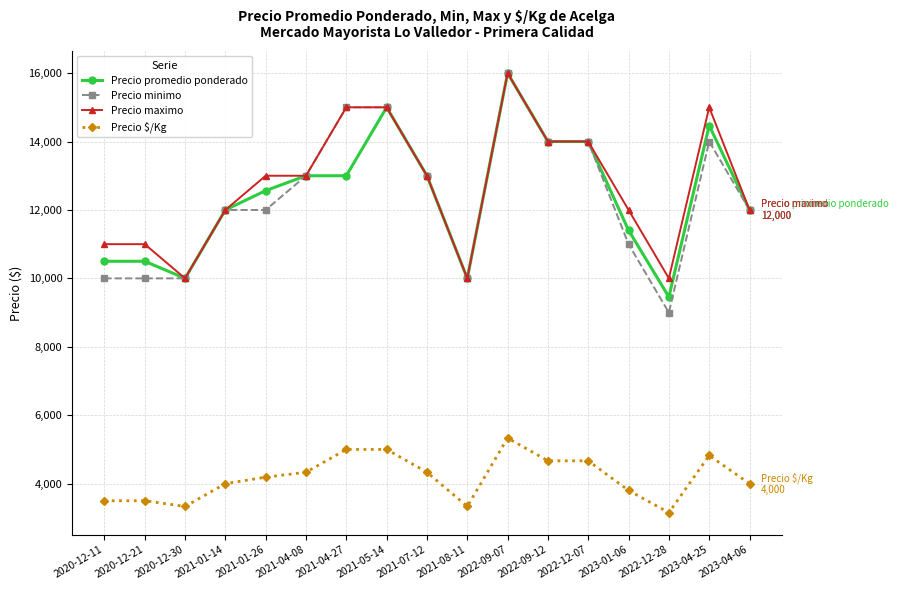

True or false: Precio $/Kg has more than 0 points higher than both neighbors.

True